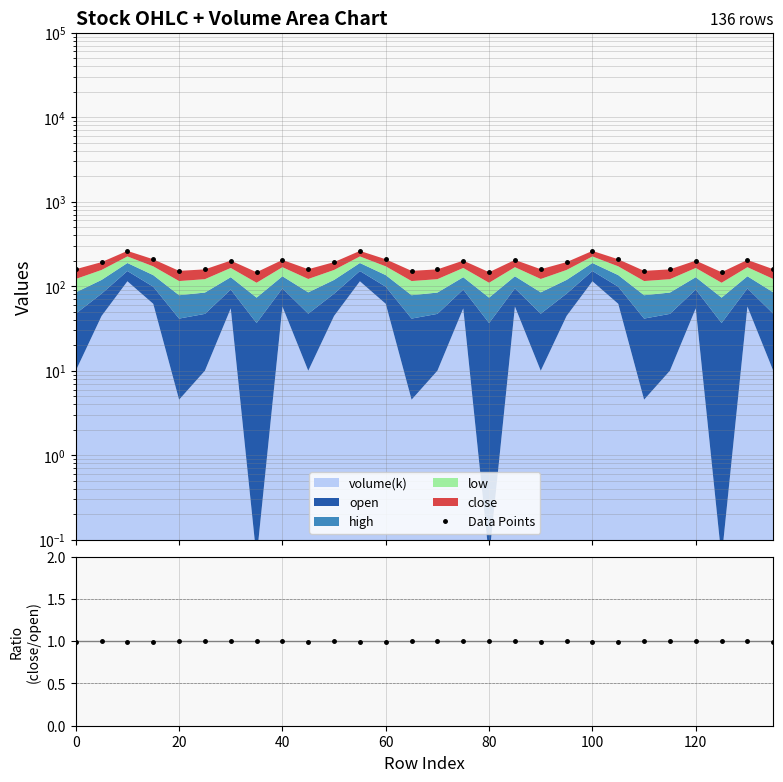

Does the chart display data point markers on the line(s)?

Yes